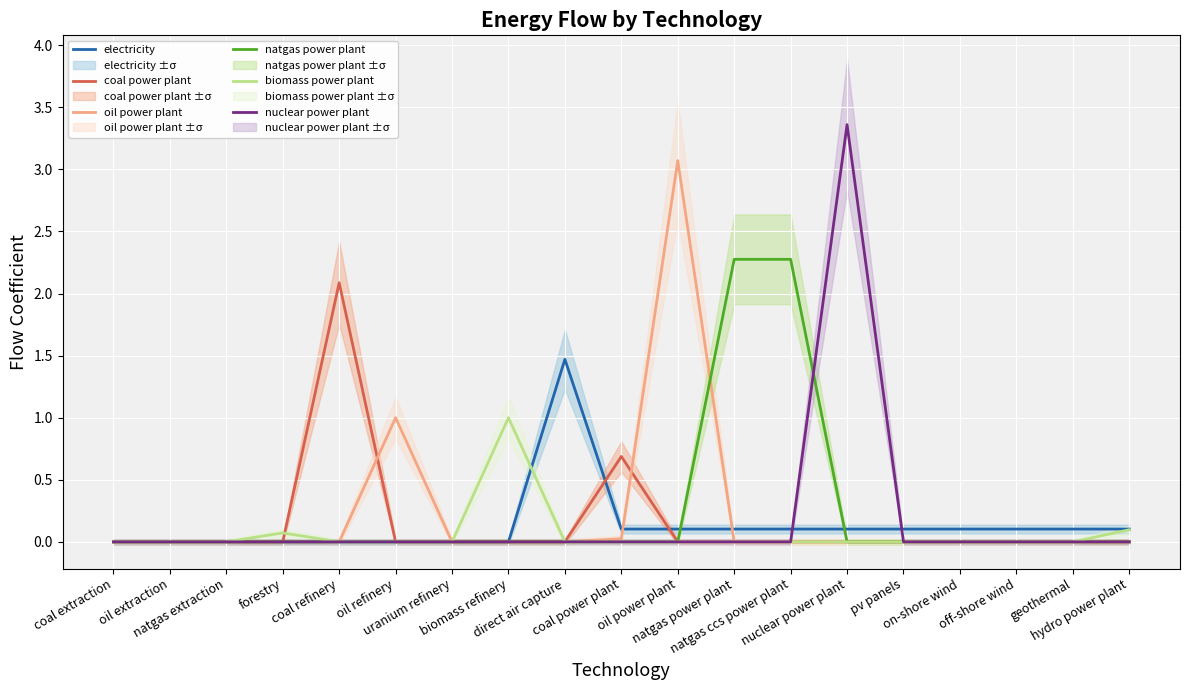

Between coal power plant and oil power plant, which series saw the biggest shift?

oil power plant